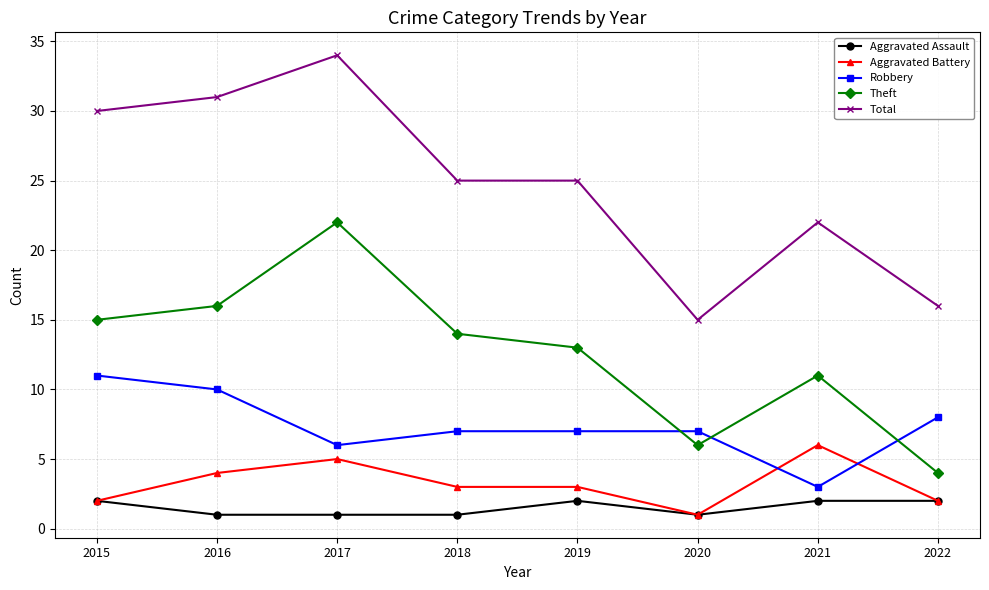

What is the sum of the Aggravated Assault values at 2021 and 2015?

4